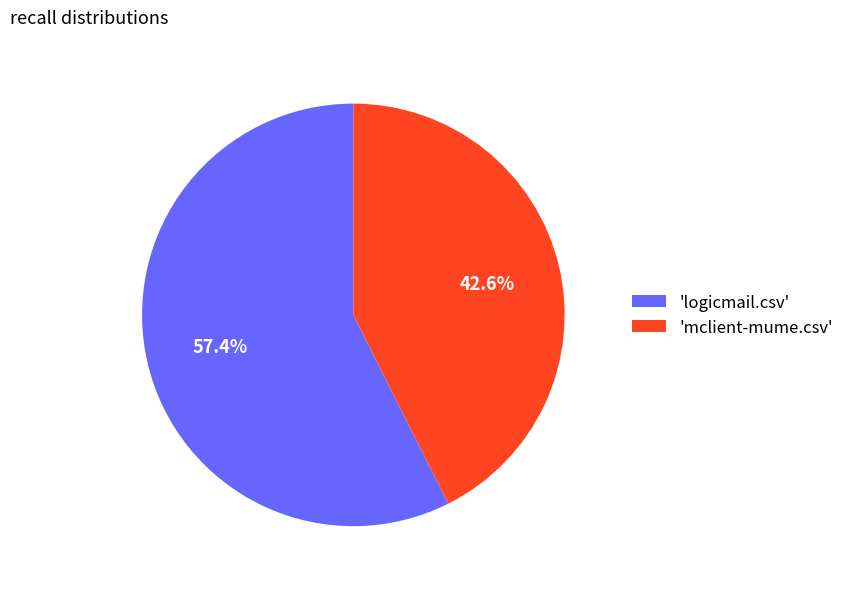

What is the total percentage of 'logicmail.csv' and 'mclient-mume.csv'?

100.0%